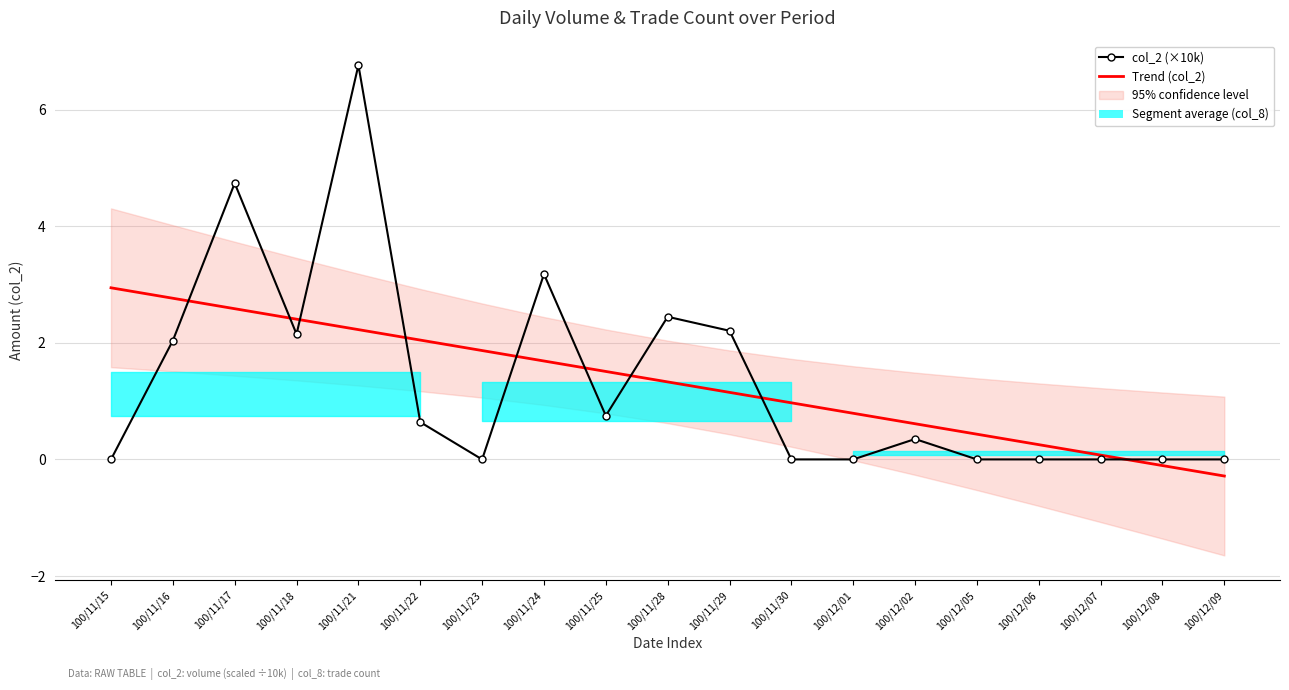

Which series changed the most between 100/11/24 and 100/11/30?

col_2 (×10k)